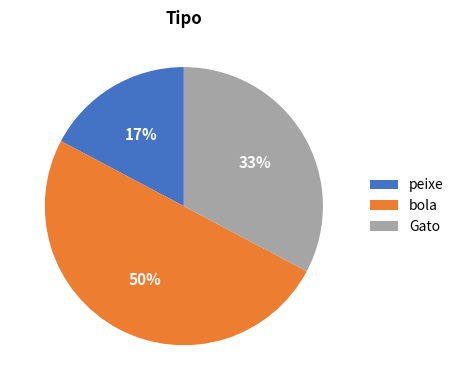

To the nearest percent, what percentage of the pie is Gato?

33%